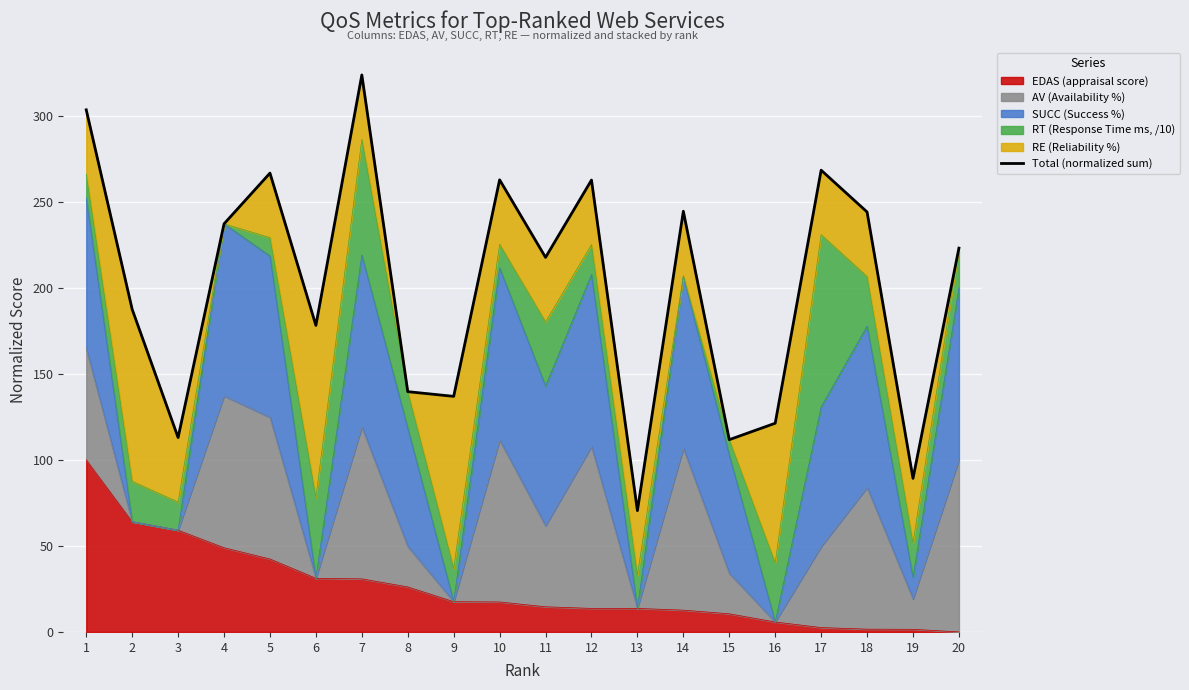

At which label is the value closest to 197?

2